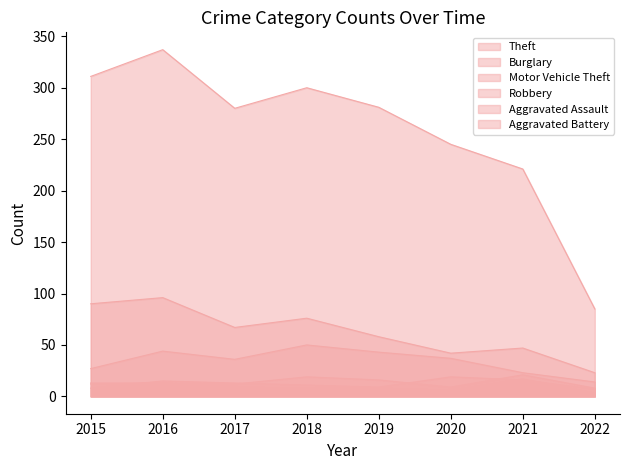

How many values in the Motor Vehicle Theft series exceed 37?

3